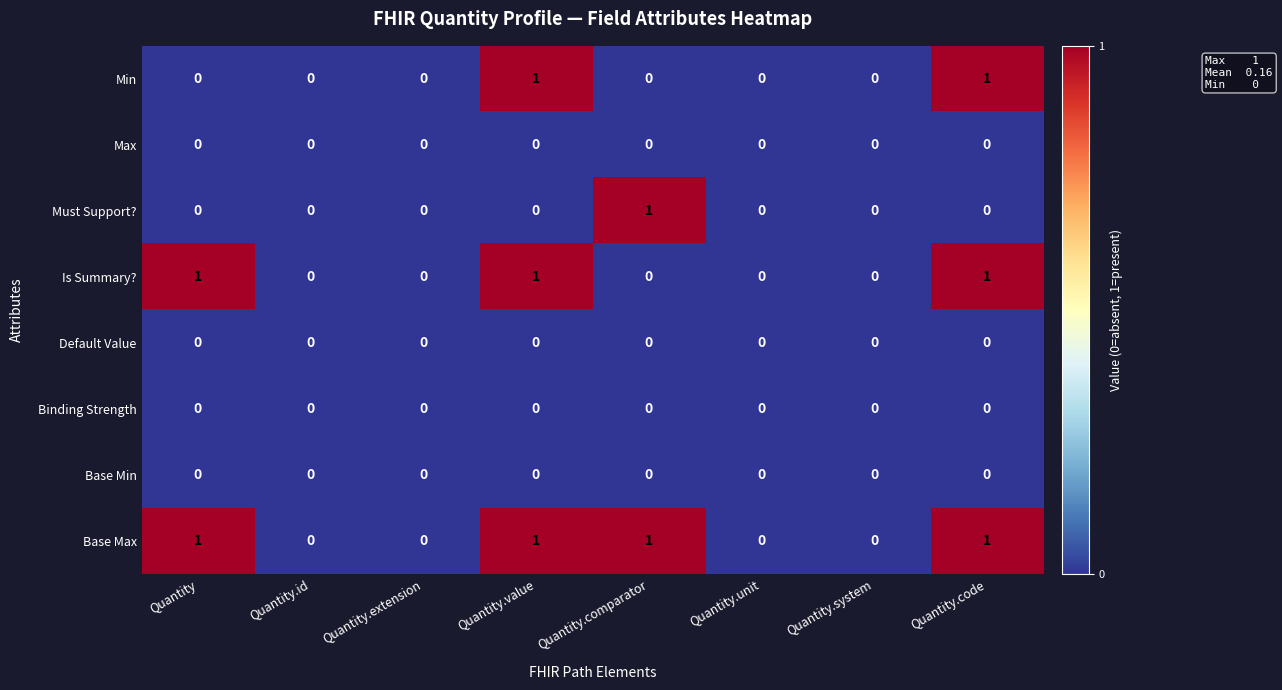

What is the sum of all Base Max values?

4